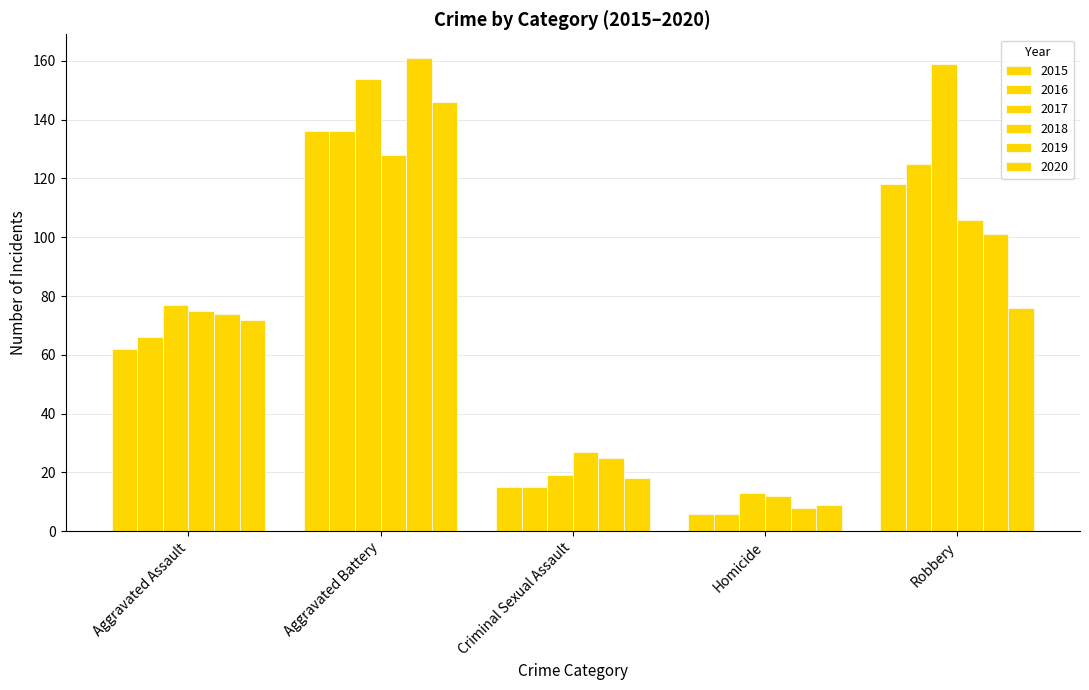

What is the label of the 1st bar from the right?

Robbery